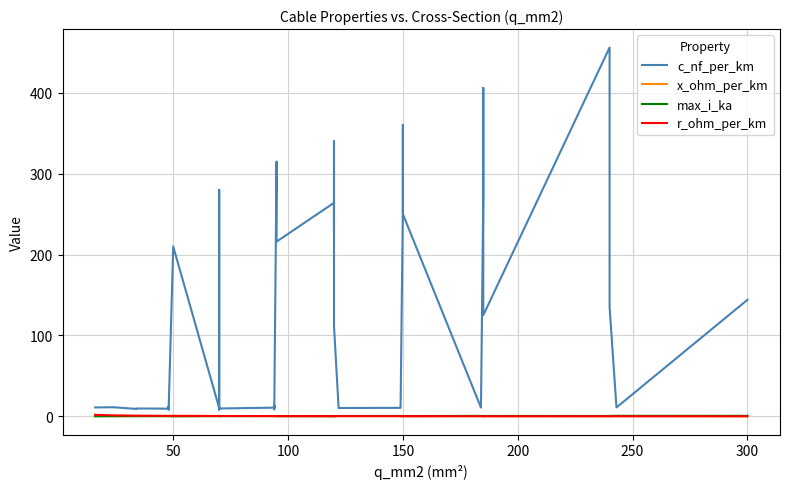

What is the smallest value displayed?

0.1